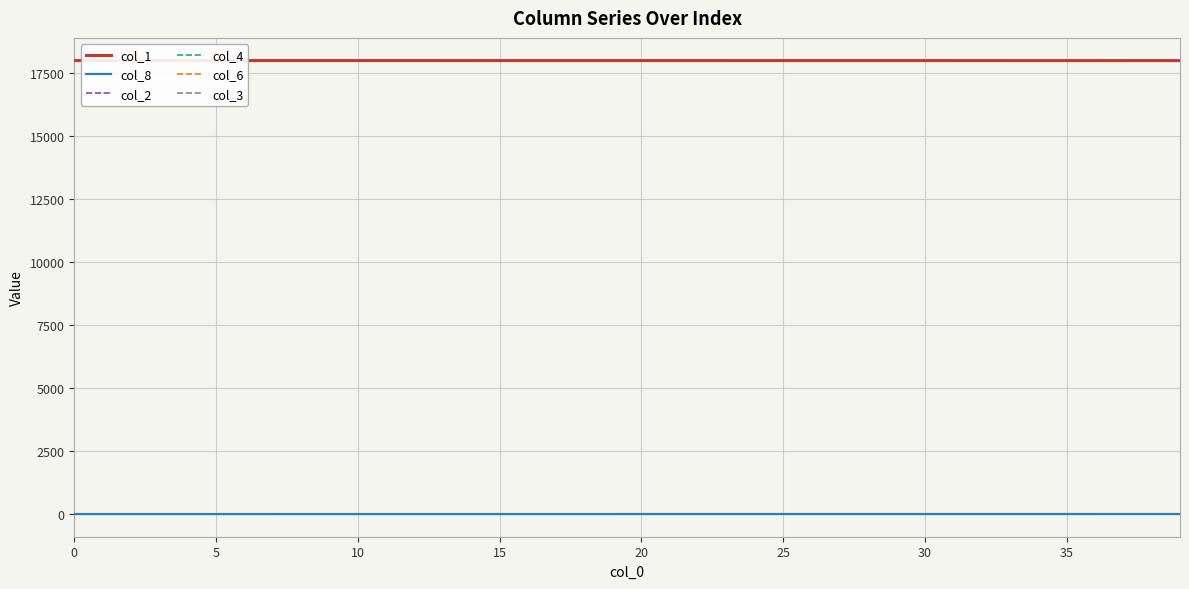

True or false: col_2 and col_1 cross at least once.

False